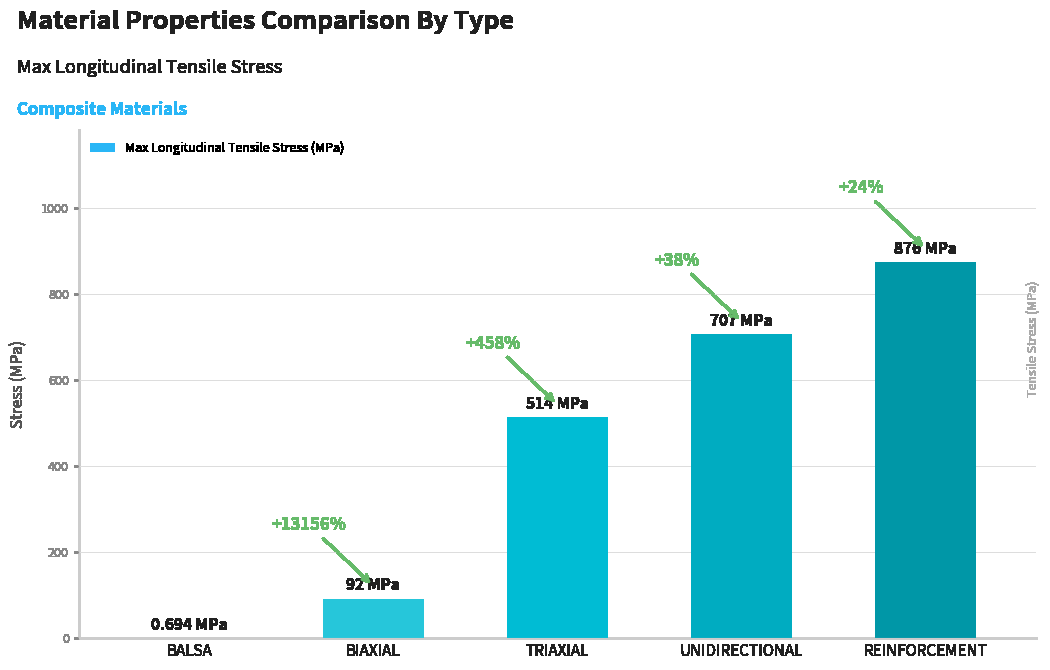

Which label corresponds to the largest value in the chart?

REINFORCEMENT